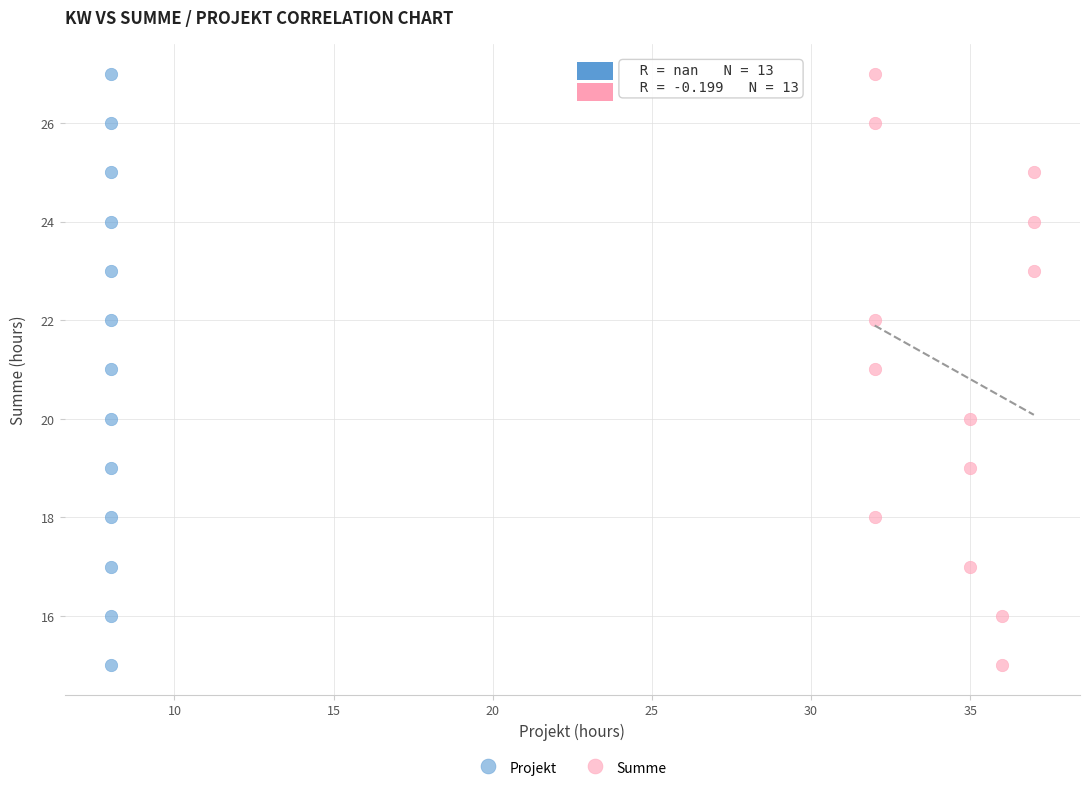

What are all the series names shown in the legend?

Projekt, Summe